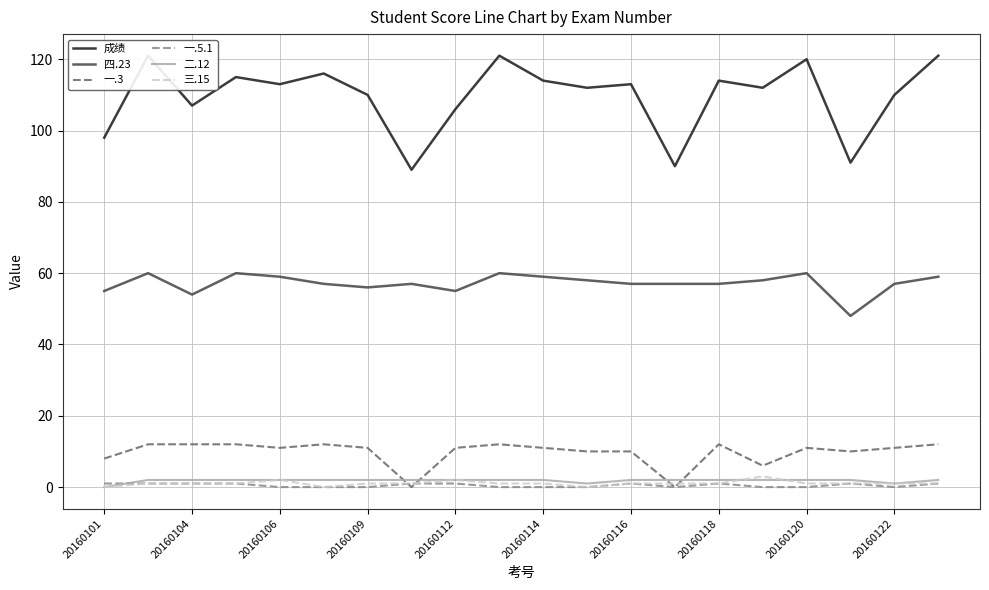

What is the value of the 二.12 point at the 12th from the left?

1